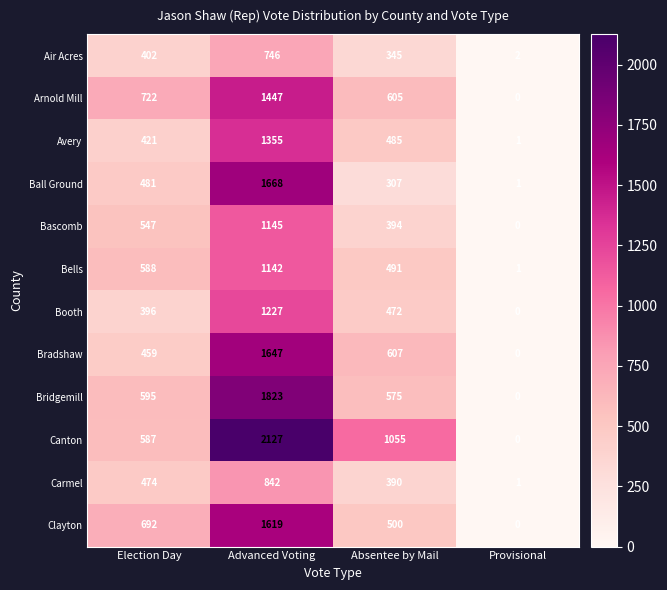

Which category has the lowest value in the Carmel series?

Provisional